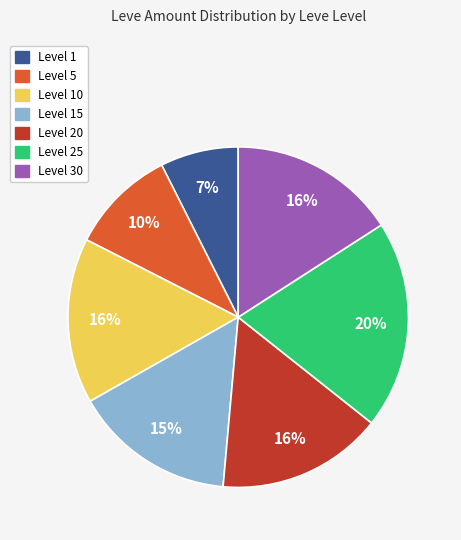

To the nearest percent, what percentage of the pie is Level 15?

15%